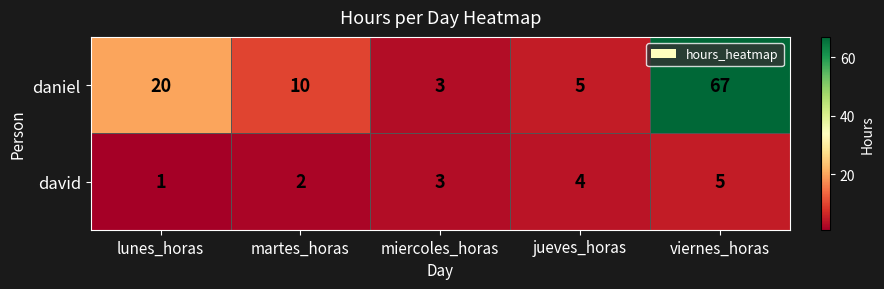

Rank the series by their average value, from lowest to highest.

david, daniel